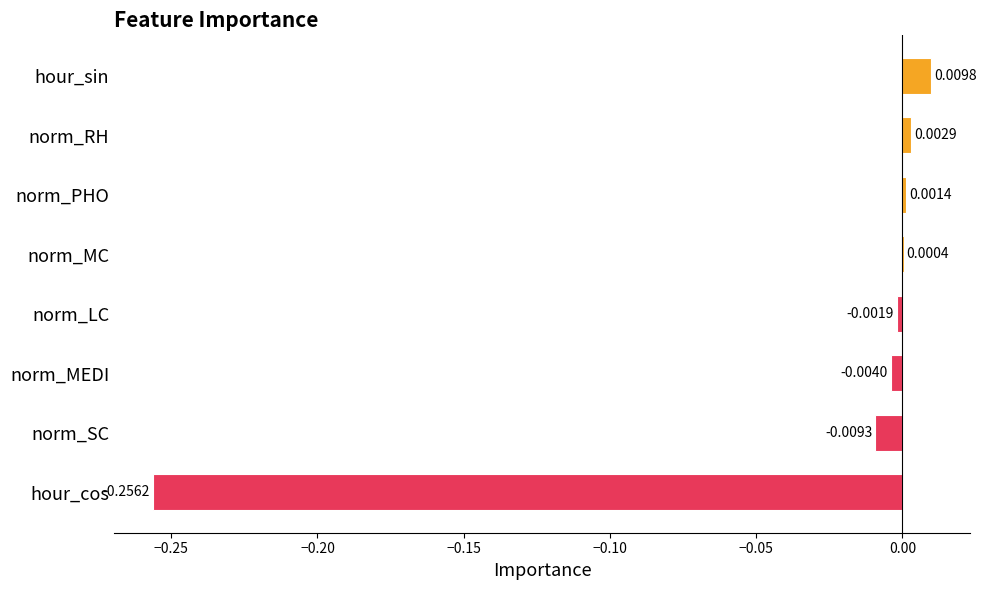

At which category does the chart reach its peak across all series?

hour_sin